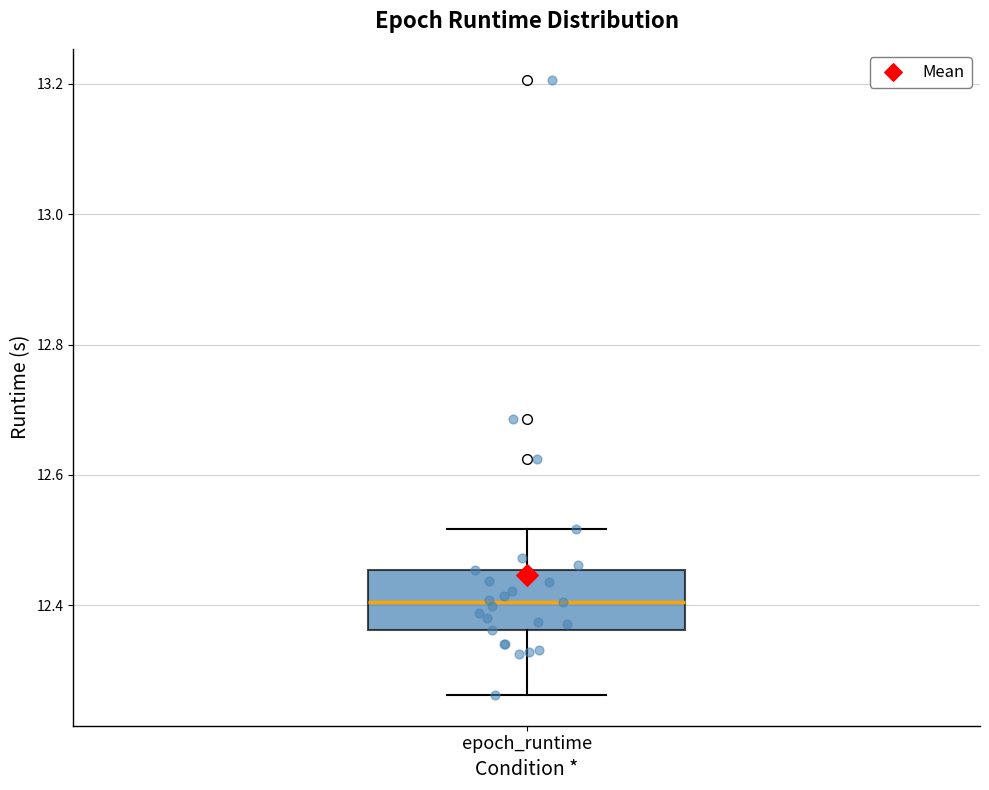

Read this box plot against the y-axis: the position of the median line, the range covered by the box, and the ends of both whiskers. The values are not printed on the chart, so give them approximately, as read against the axis.

median 12.40, box 12.36 to 12.46, whiskers 12.26 to 12.52